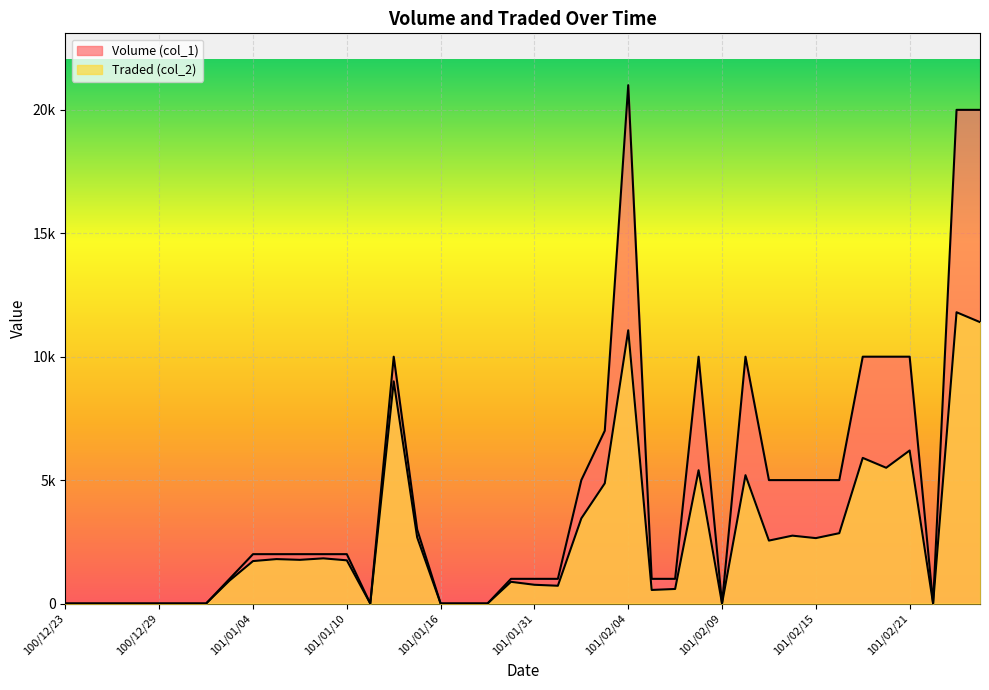

What is the sum of all Volume (col_1) values?

172000